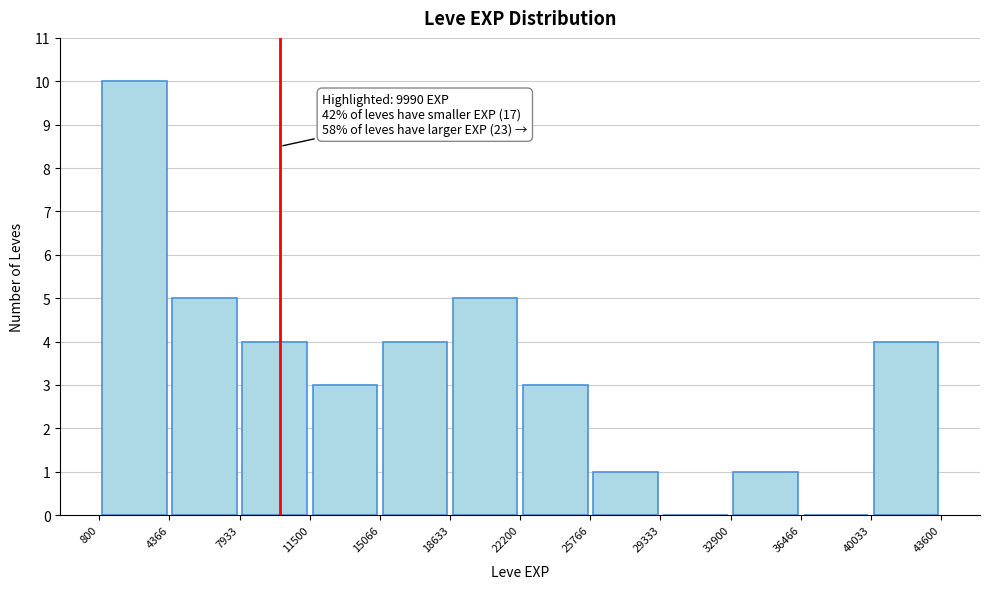

Which range on the x-axis has the tallest bar?

800 to 4366